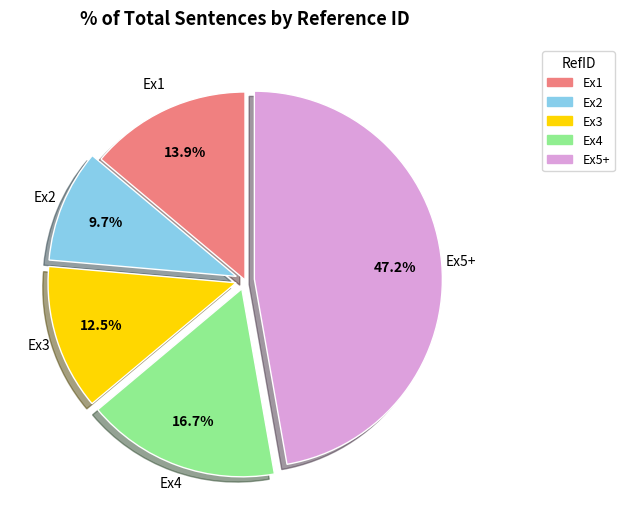

Does any single category account for the majority?

No